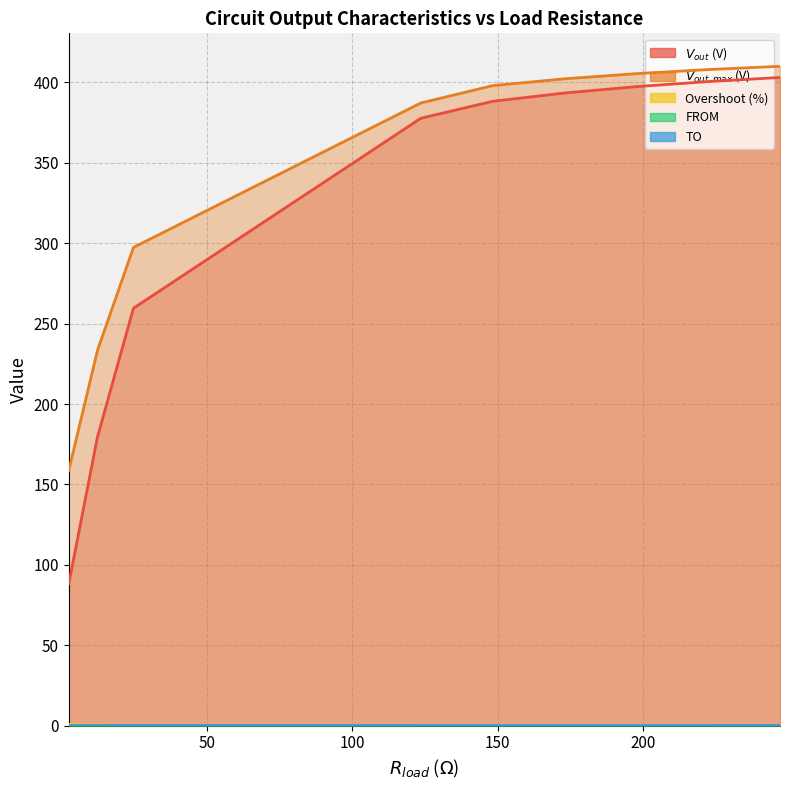

What are all the series names shown in the legend?

$V_{out}$ (V), $V_{out, max}$ (V), Overshoot (%), FROM, TO